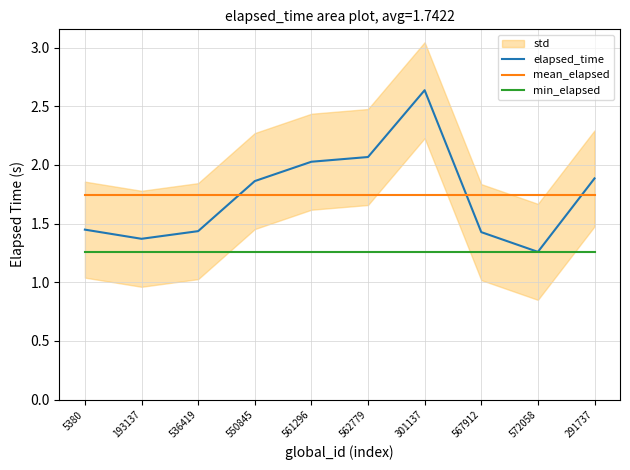

Where is the first local minimum for elapsed_time?

193137